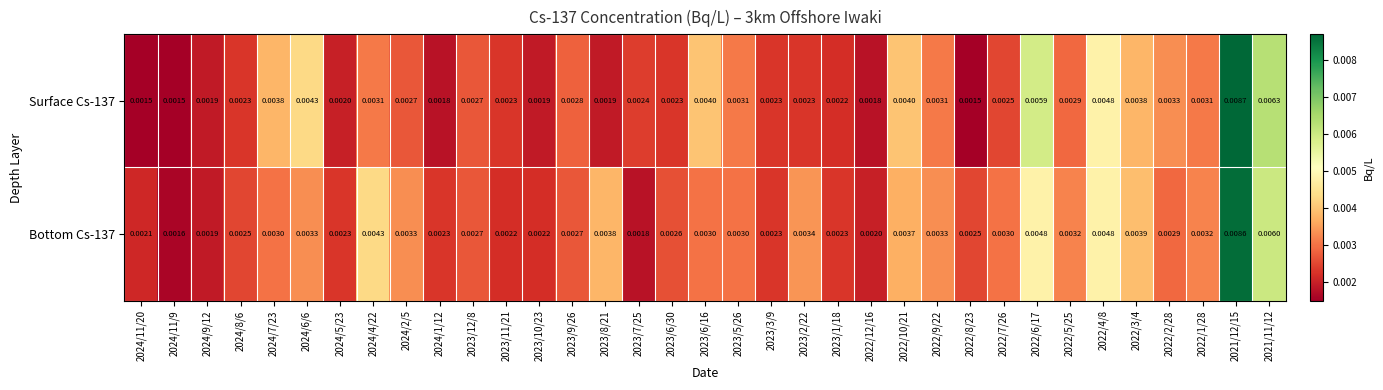

Which series has the widest spread of values?

Surface Cs-137